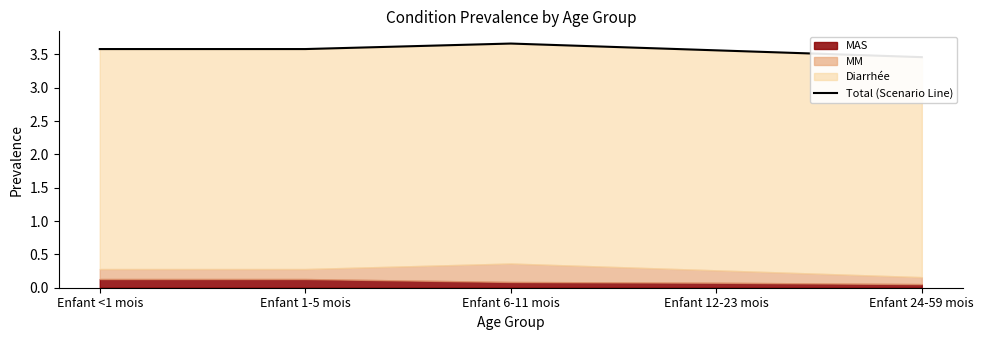

What is the maximum value shown in the chart?

3.7